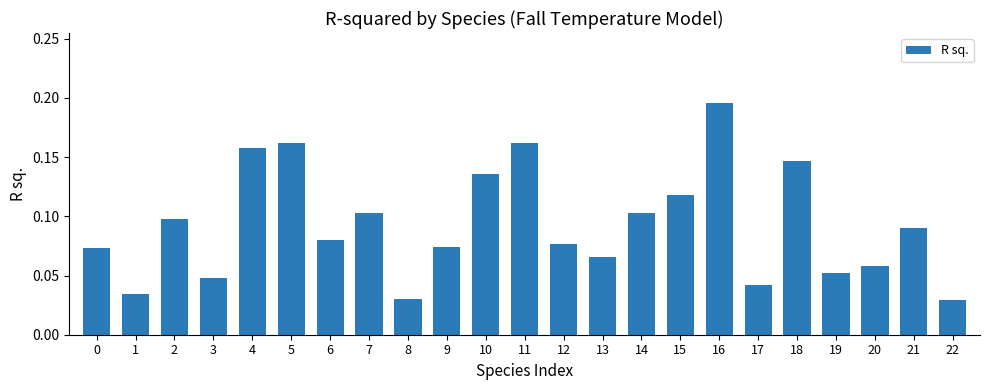

Between 13 and 9, which is larger?

9